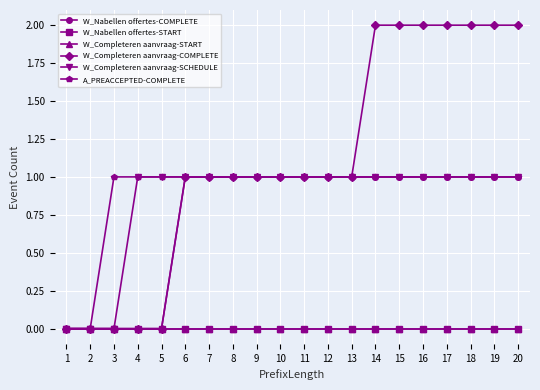

Does the chart have visible grid lines?

Yes